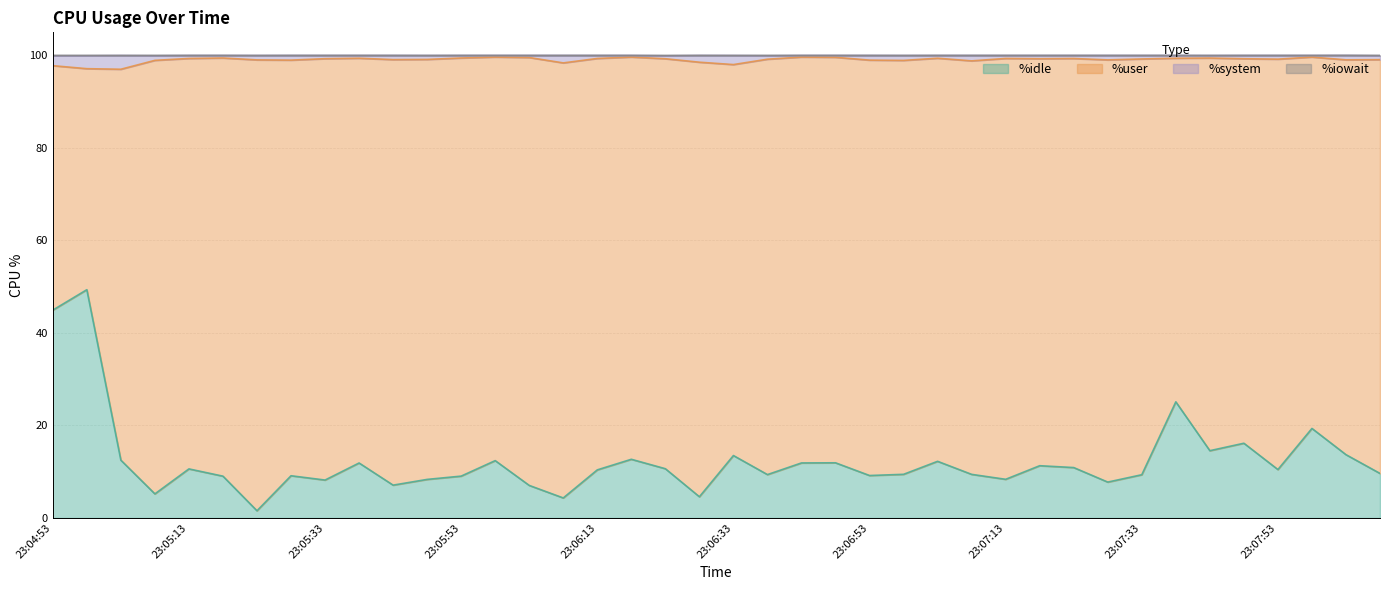

The %idle series shows 10.5 at 23:06:03. True or false?

False